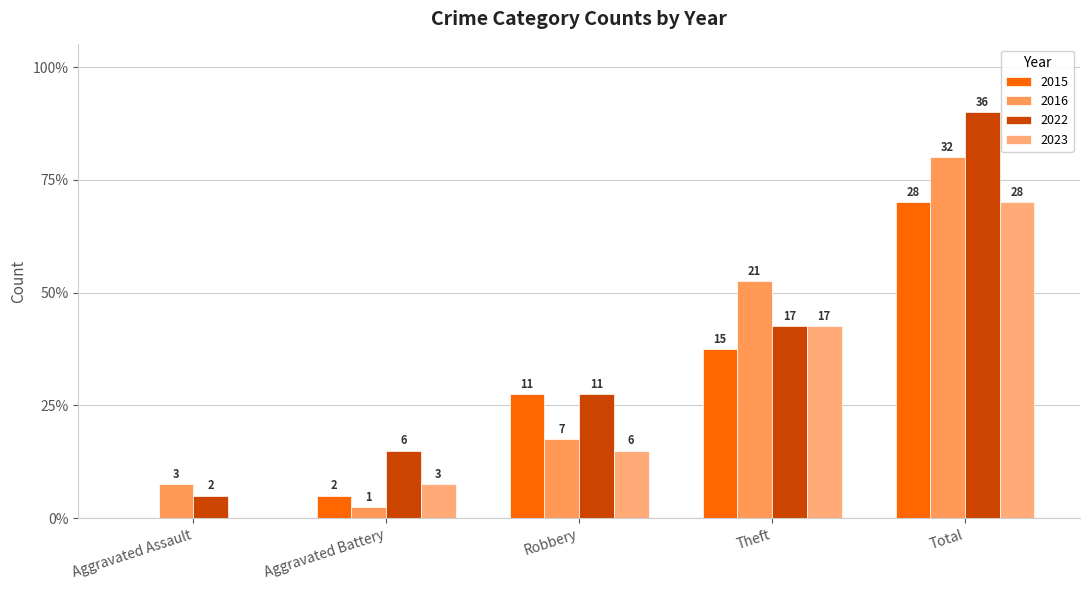

What are all the series names shown in the legend?

2015, 2016, 2022, 2023